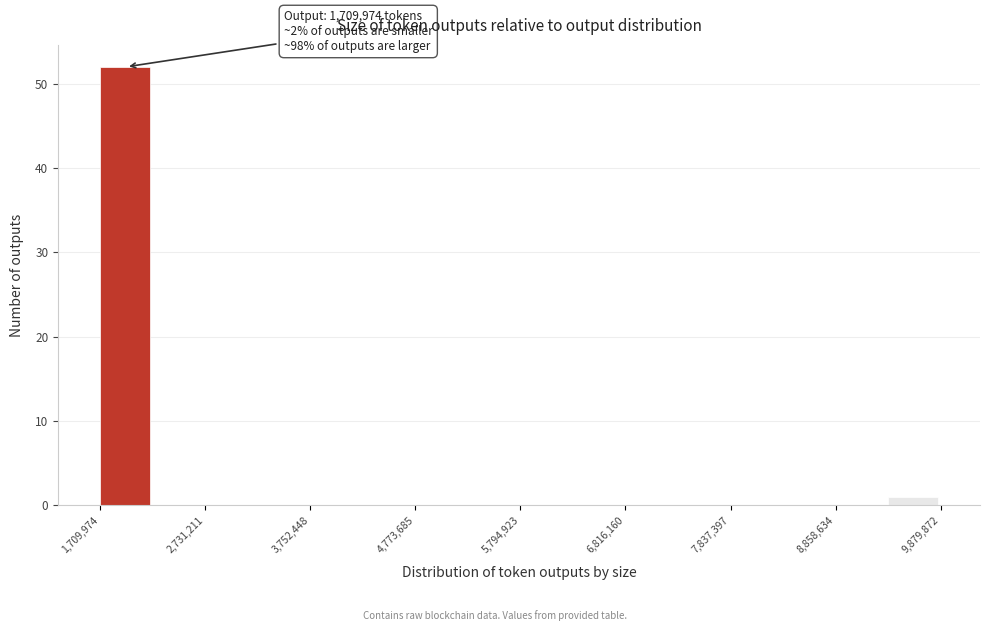

Read against the x-axis, roughly where is the centre of the tallest bar?

2000000